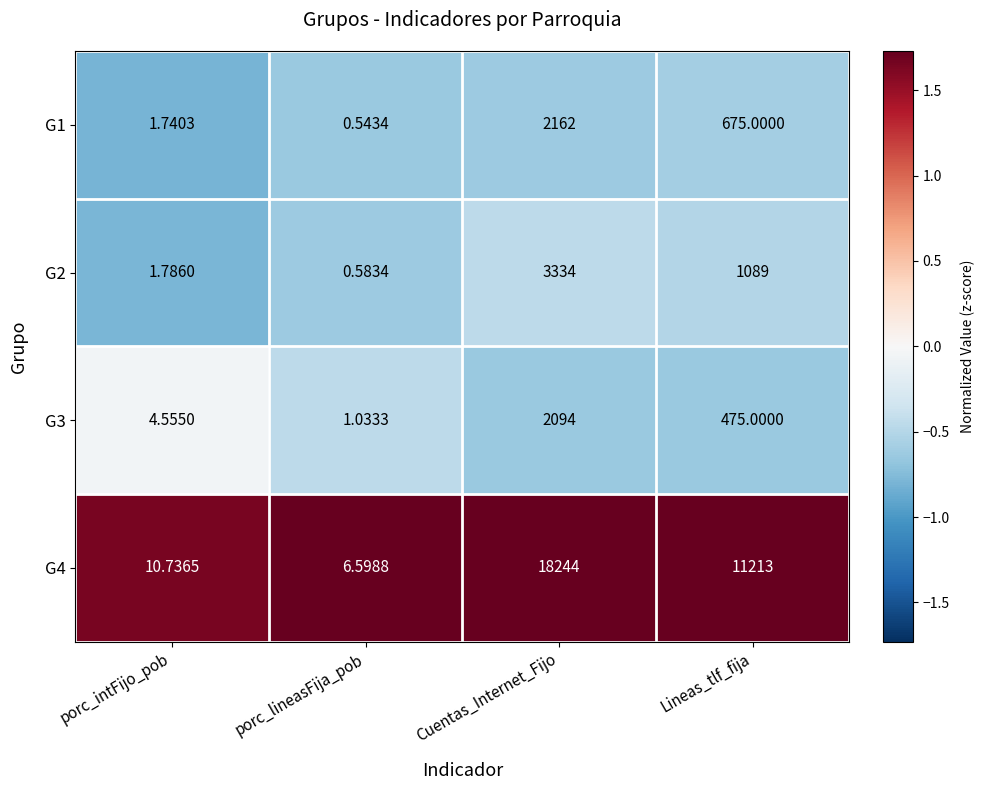

At which label does G2 first exceed 1089?

Cuentas_Internet_Fijo